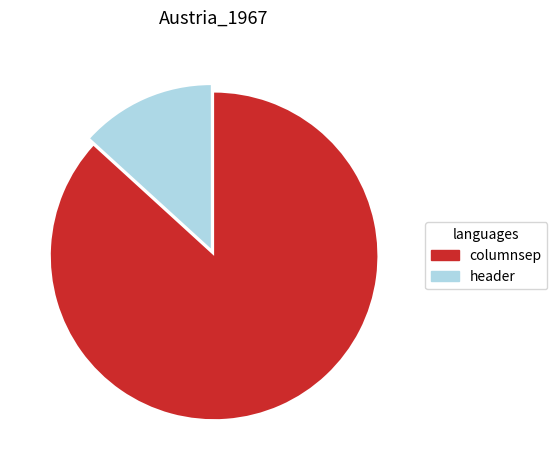

Approximately how many times larger is the value at header compared to columnsep?

0.2